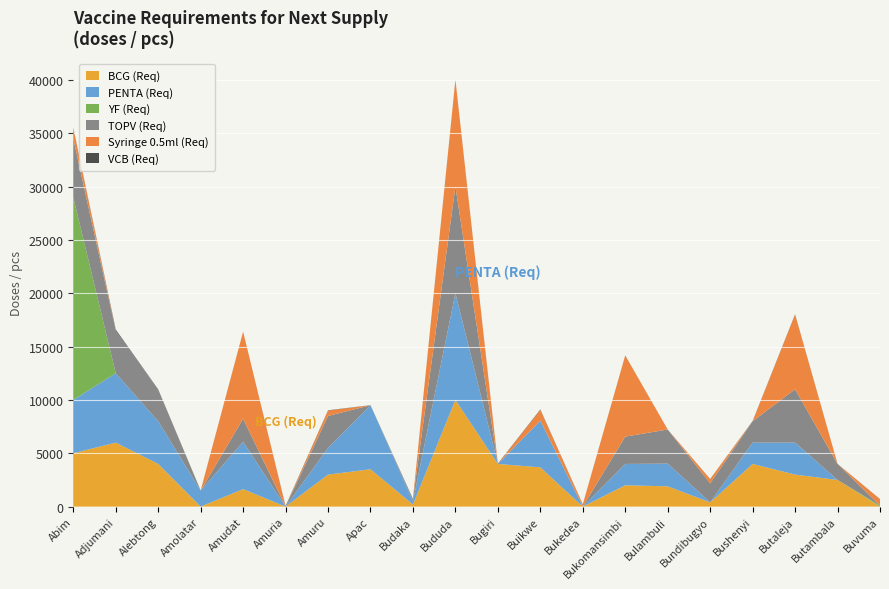

Reading right to left, extract all data points from this chart.

BCG (Req): 0	2500	3000	4000	400	1900	2000	0	3680	4000	10000	200	3500	3000	0	1640	0	4000	6000	5000
PENTA (Req): 0	0	3000	2000	0	2130	2000	0	4380	0	10000	300	6000	2500	0	4440	1500	4000	6500	5000
YF (Req): 100	0	0	0	0	0	0	0	0	0	0	0	0	0	0	0	0	0	0	19000
TOPV (Req): 0	1500	5000	2000	1780	3200	2560	0	0	0	10000	200	0	3000	0	2160	0	3000	4000	5500
Syringe 0.5ml (Req): 600	0	7000	0	400	0	7600	200	1000	0	10000	0	0	500	0	8160	0	0	0	1000
VCB (Req): 12	10	30	22	10	0	14	14	45	34	20	24	10	30	50	3	15	0	100	25